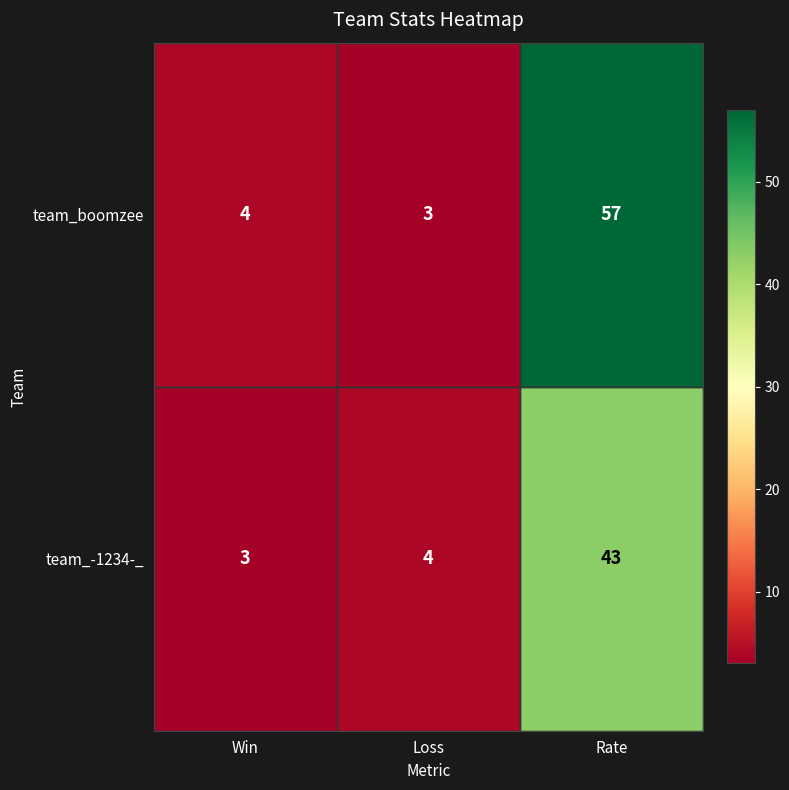

Rank the categories by team_boomzee value from lowest to highest.

Loss, Win, Rate